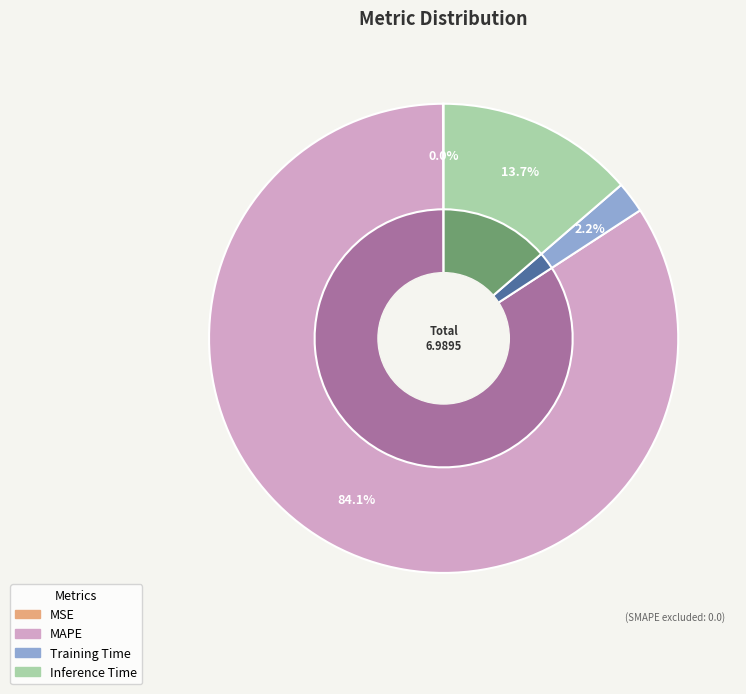

What percentage do Inference Time and MSE together represent?

13.7%